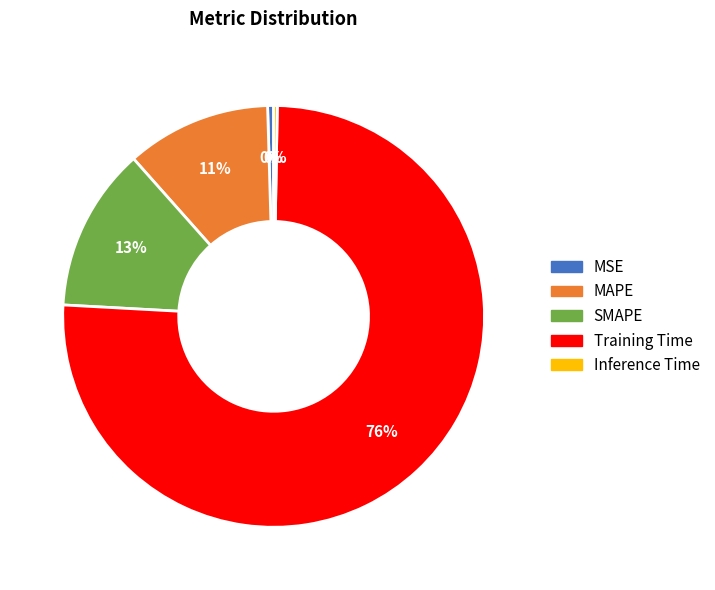

Is the sum of MAPE and Inference Time greater than half?

No